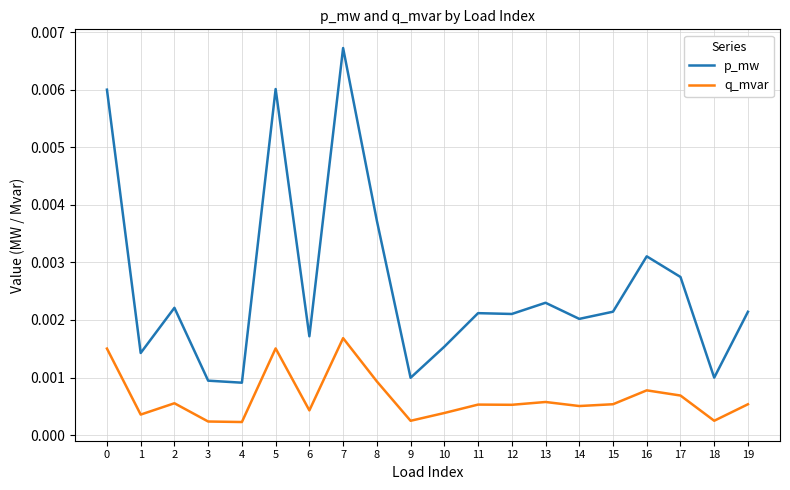

How many lines are shown in the chart?

2